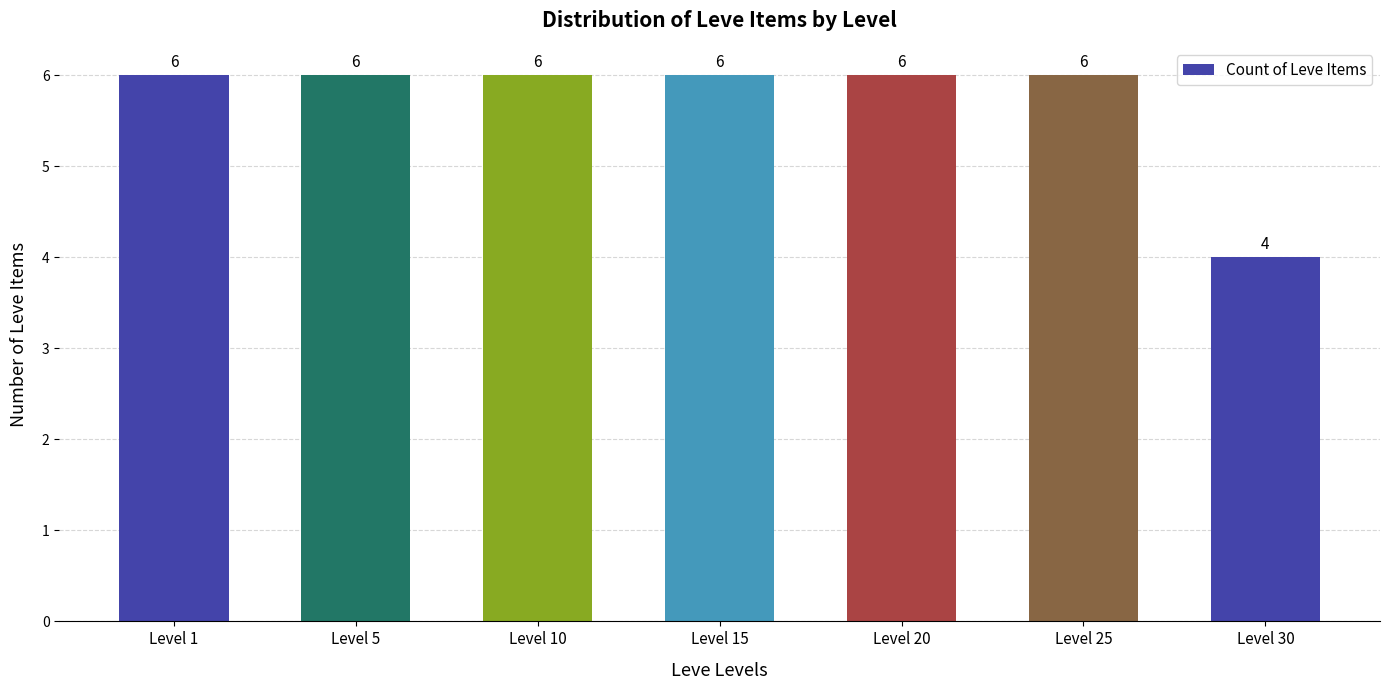

Read the value at Level 5.

6